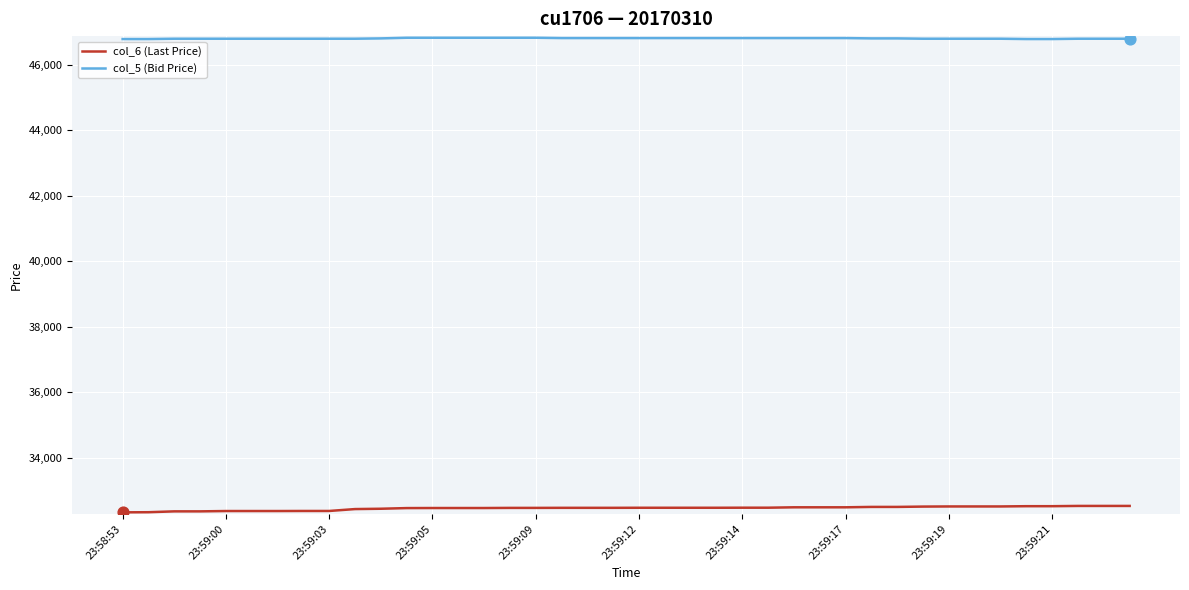

True or false: col_6 (Last Price) and col_5 (Bid Price) intersect in this chart.

False